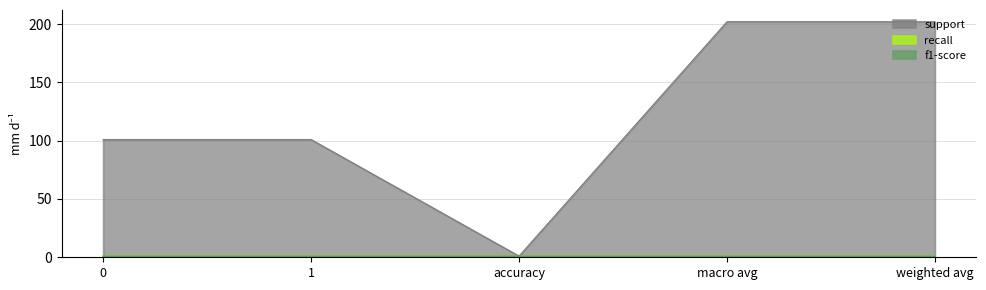

List the series in order of their peak value, highest first.

support, recall, f1-score